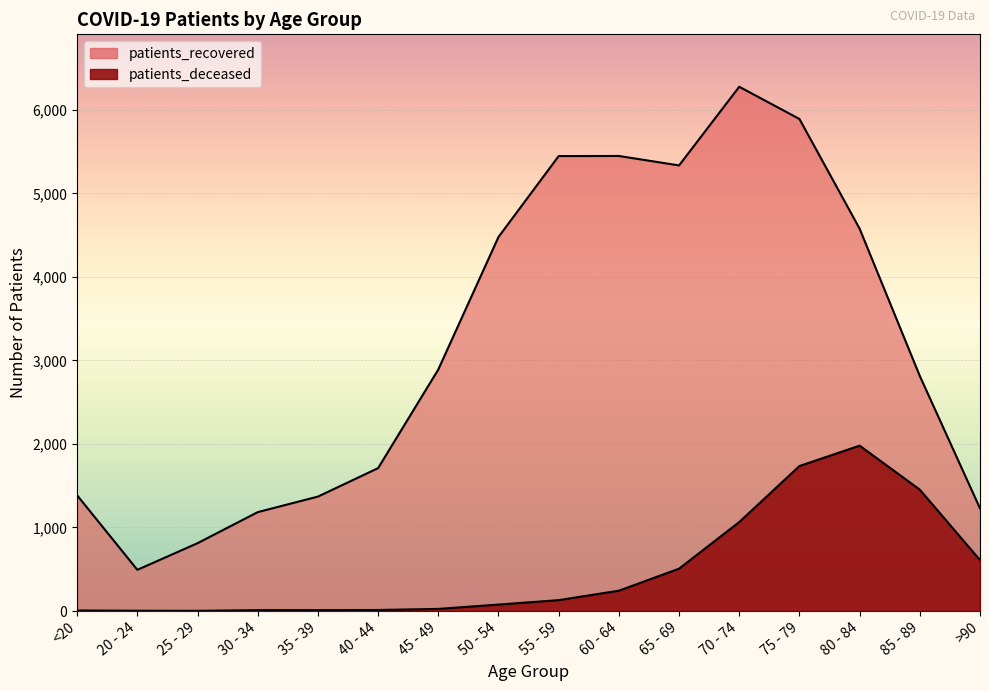

True or false: patients_recovered and patients_deceased intersect in this chart.

False